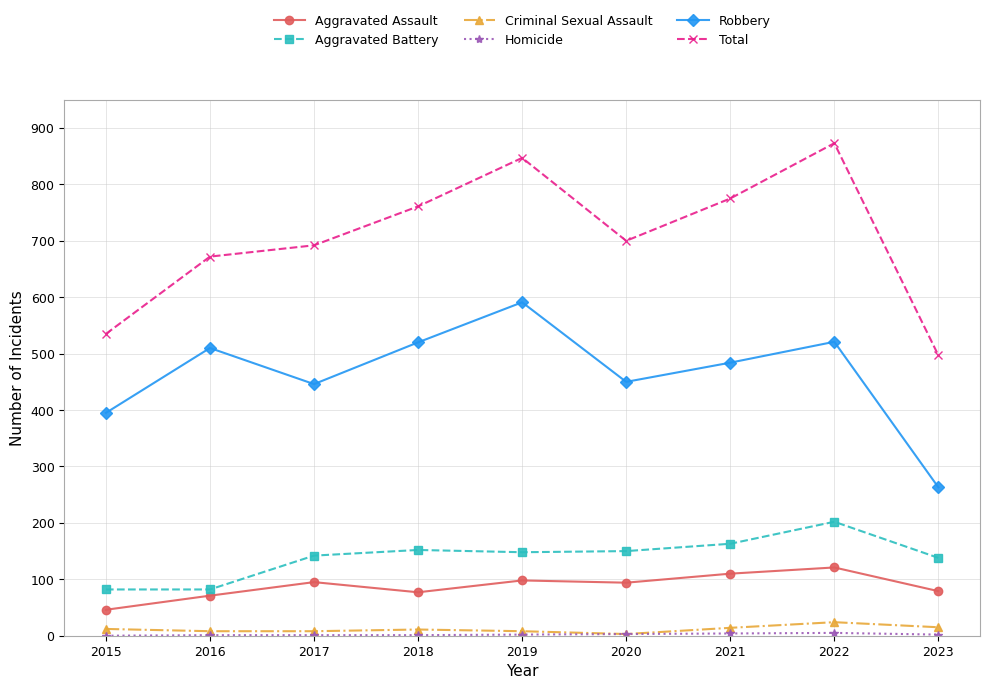

At which category does the chart reach its peak across all series?

2022